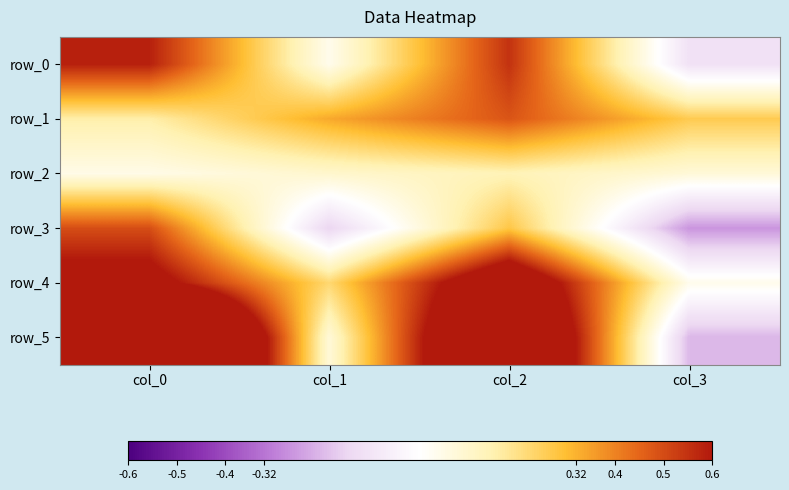

The value of row_5 at col_1 is 0.1. True or false?

True